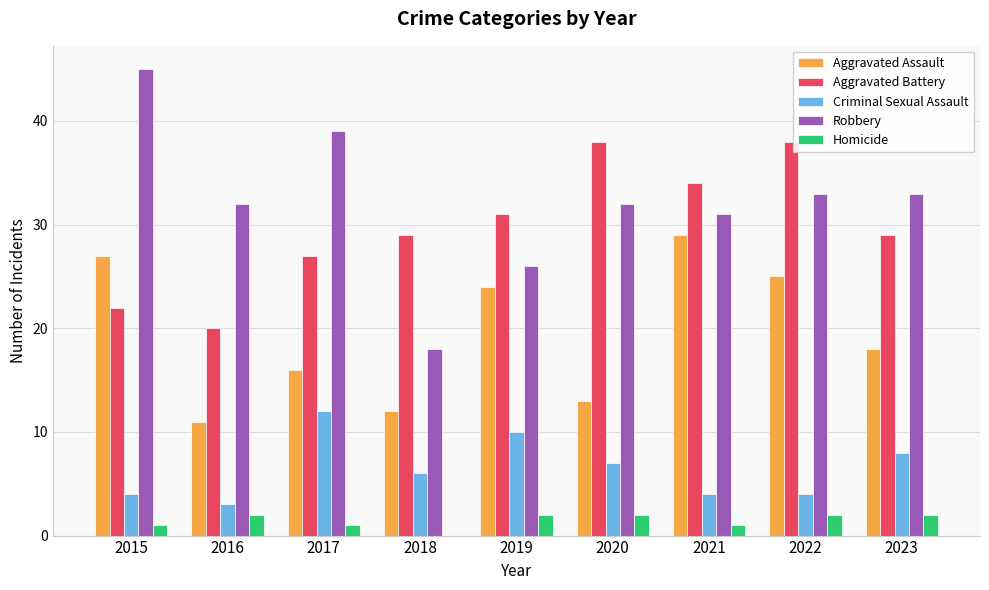

At which label does Aggravated Assault reach its peak?

2021